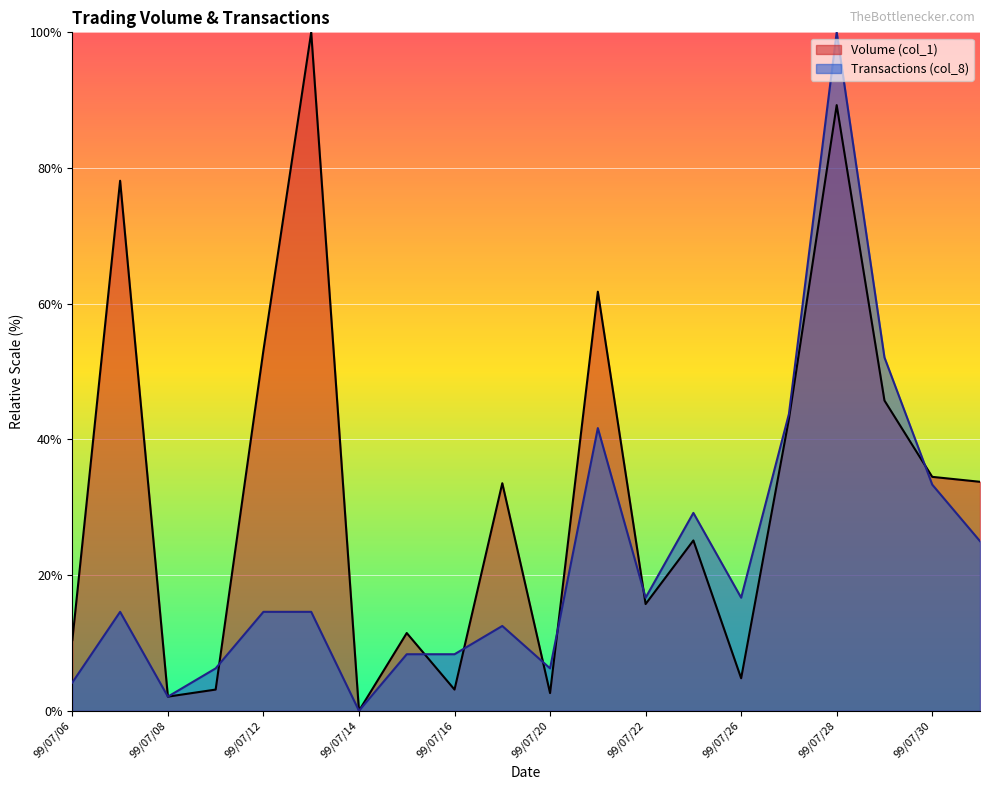

The Transactions (col_8) series shows 10.1 at 99/07/09. True or false?

False